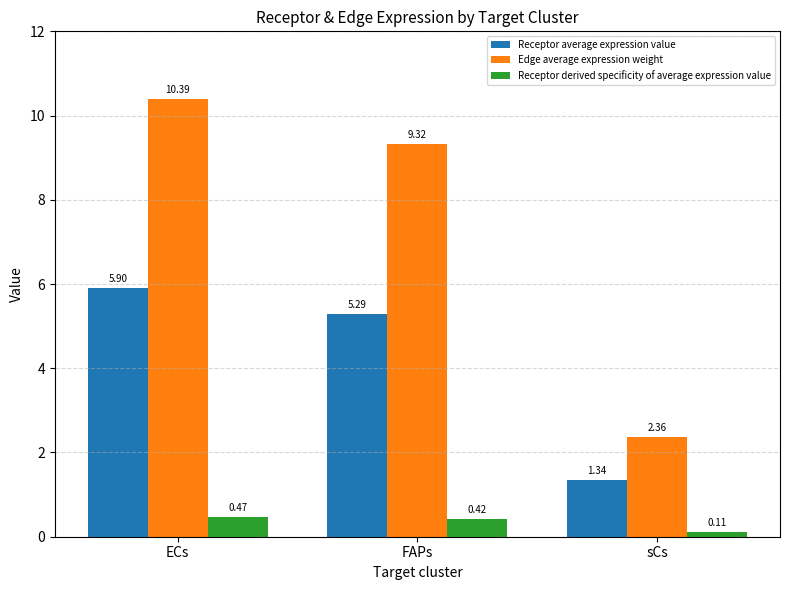

What is the total value across all series at sCs?

3.8